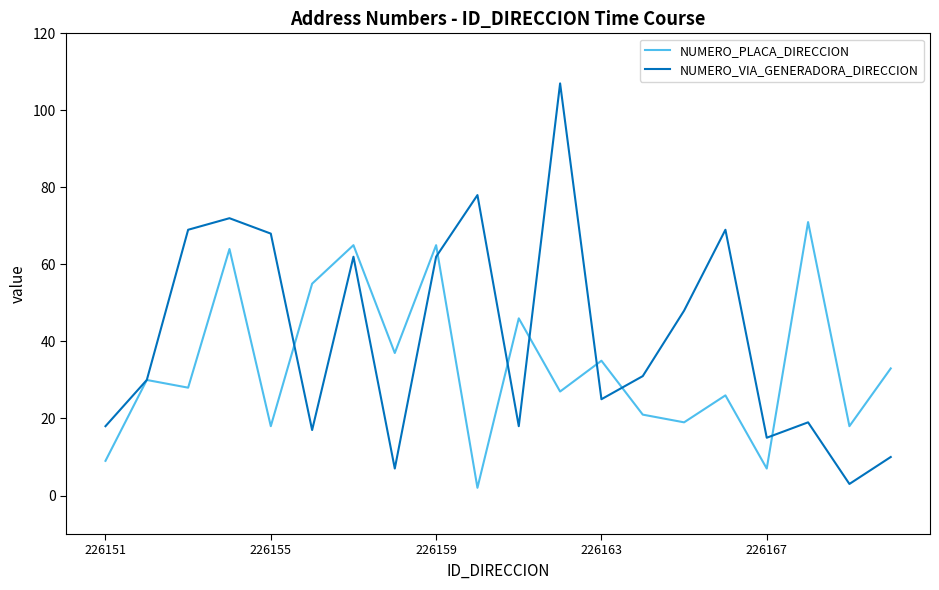

What is the difference between the maximum and minimum values in the NUMERO_PLACA_DIRECCION series?

69